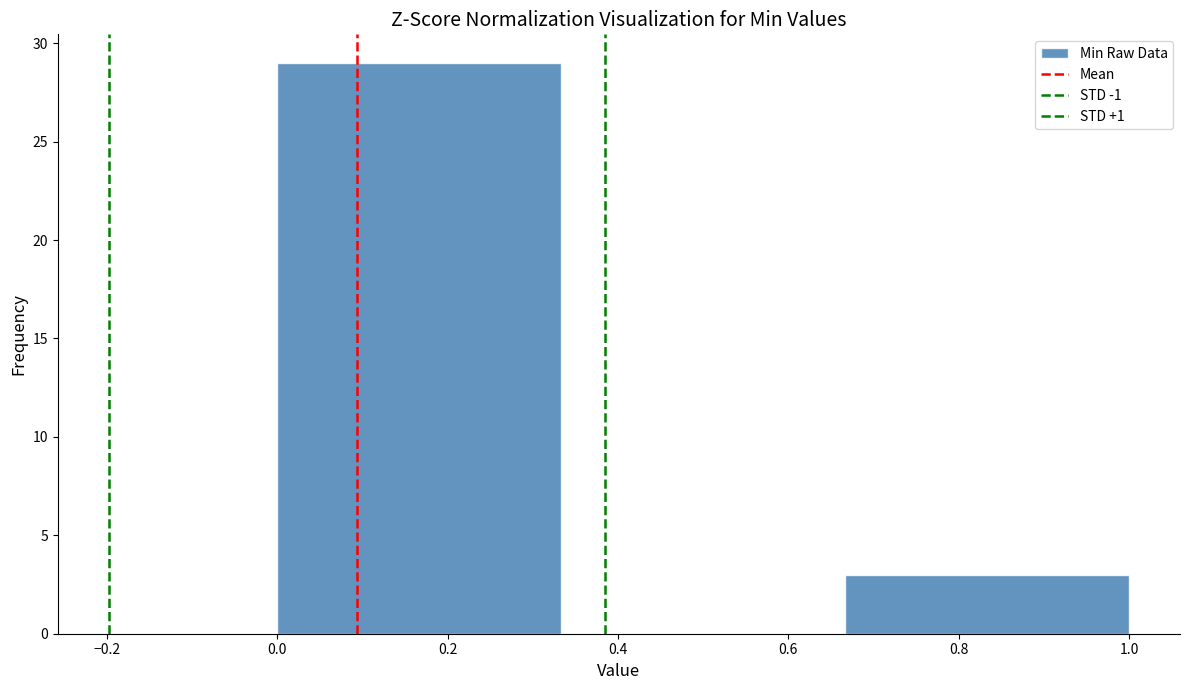

Reading left to right, list every bar in this chart as the range it spans on the x-axis followed by its height. Neither the bar edges nor the heights are printed on the chart, so give them approximately, as read against the axes.

0.00 to 0.34: 29
0.34 to 0.66: 0
0.66 to 1.00: 3